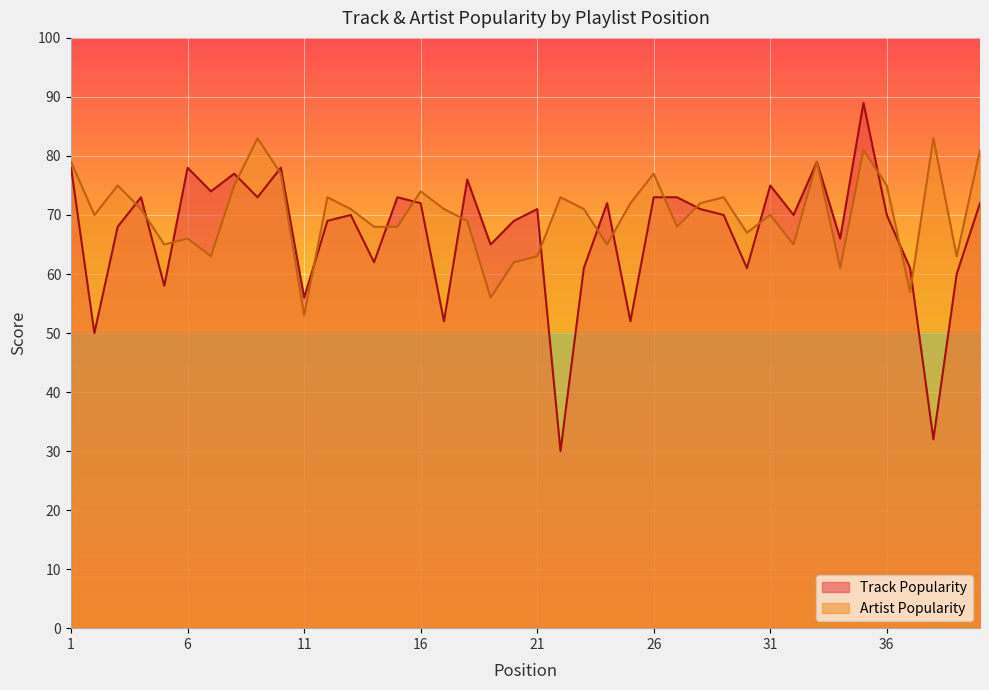

At which label does Artist Popularity first exceed 71?

1